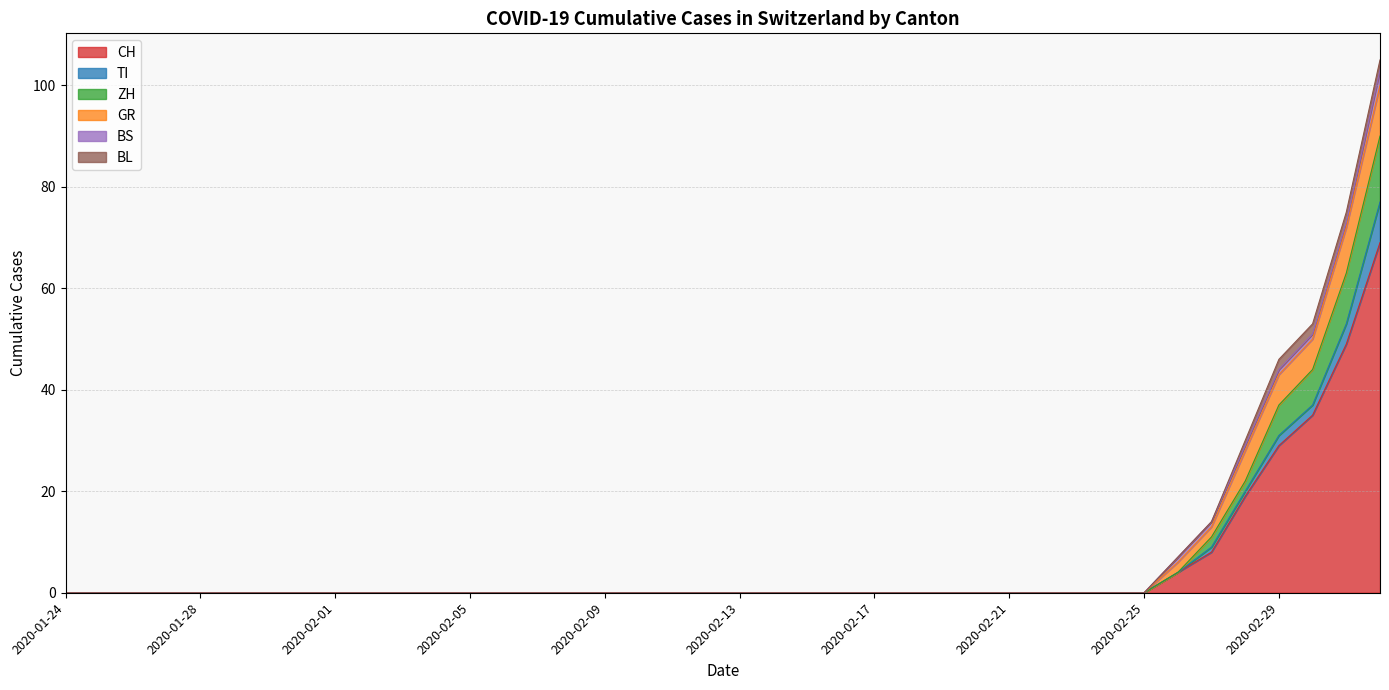

Rank the series by their maximum value, from lowest to highest.

BL, BS, TI, GR, ZH, CH